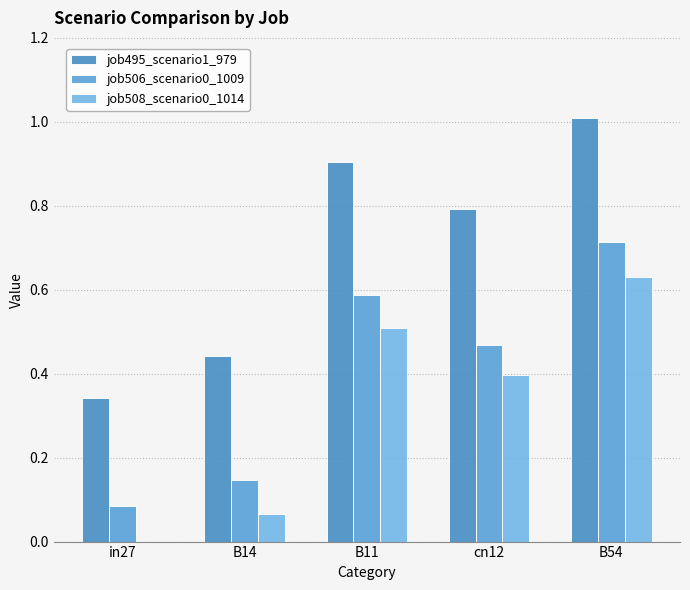

How many groups of bars are there?

5